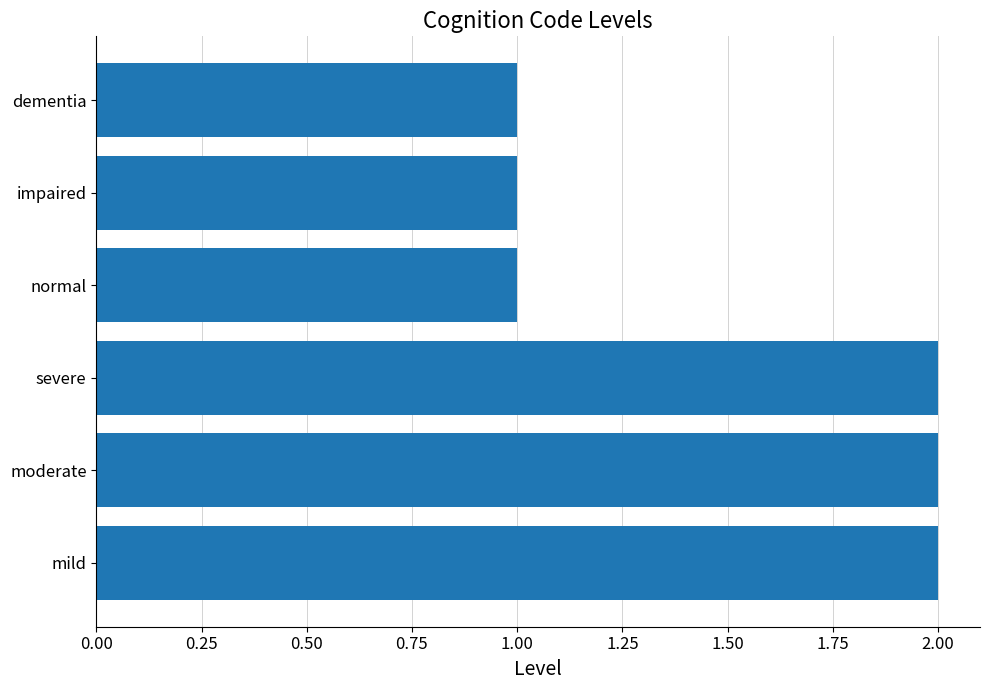

What is the sum of all values?

9